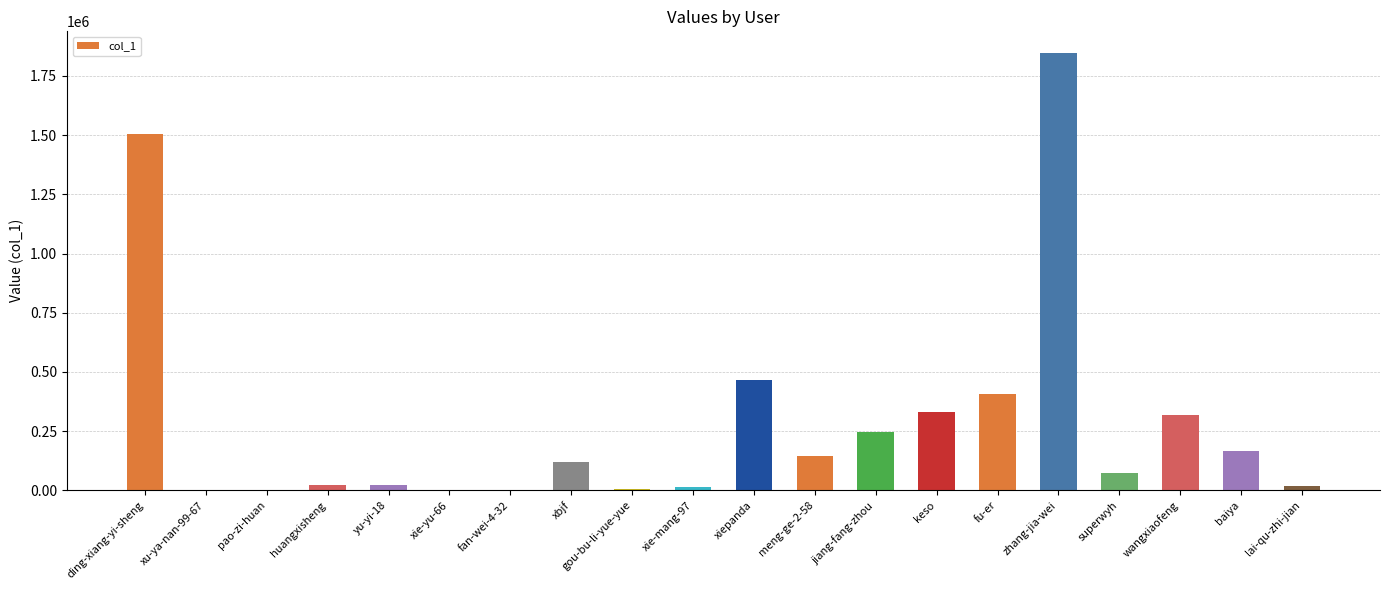

What is the change in value from jiang-fang-zhou to superwyh?

-175539